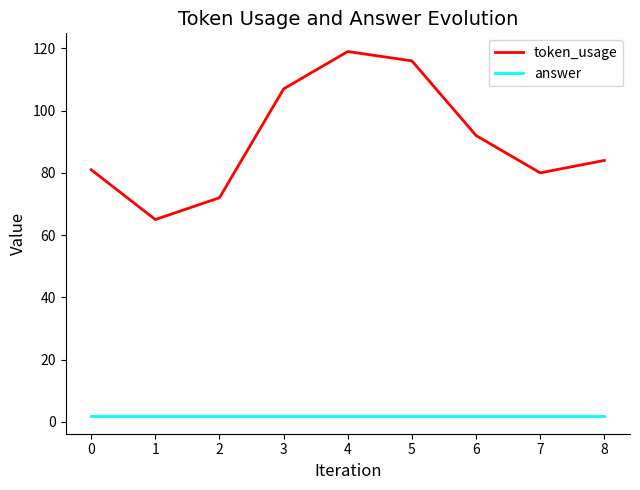

What is the sum of all token_usage values?

816